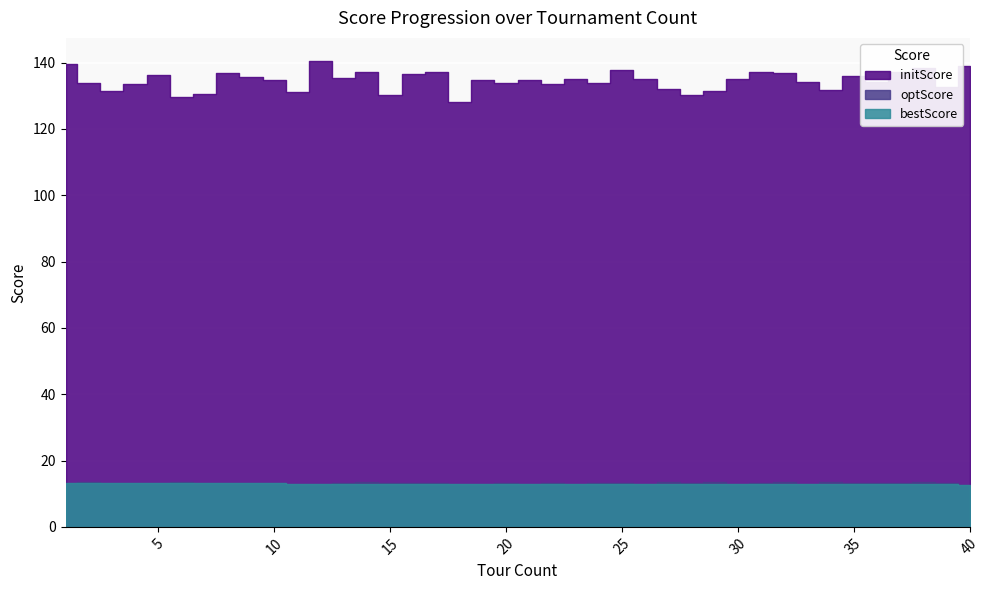

What is the sum of all initScore values?

5382.0